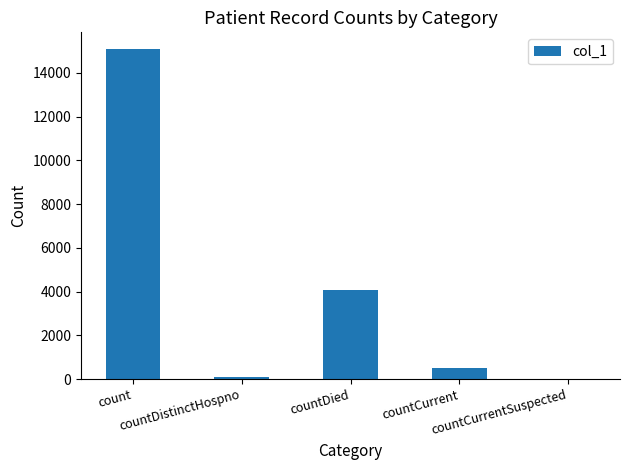

What is the maximum value shown in the chart?

15098